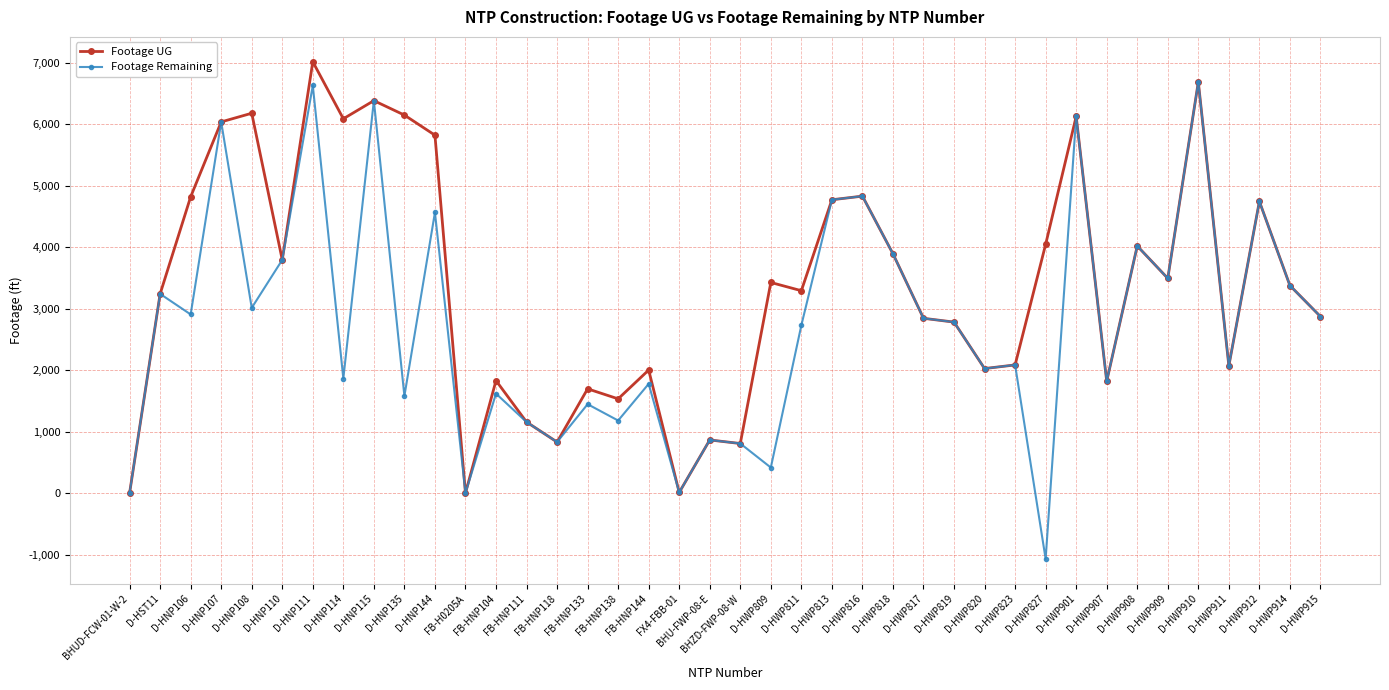

Which category has the highest value across all series?

D-HNP111